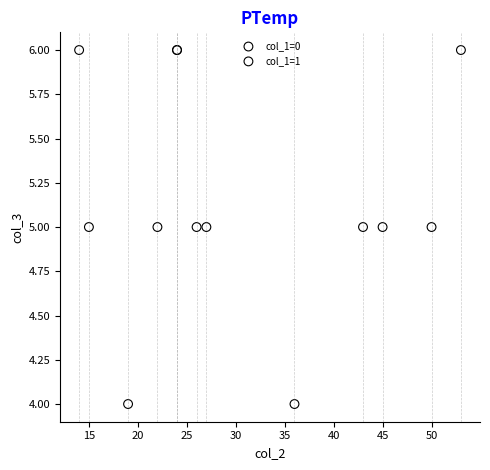

Which series contains the lowest Y value?

col_1=1